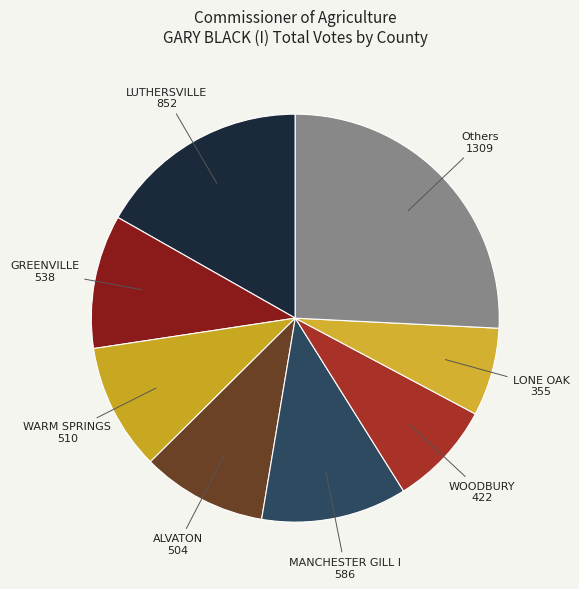

Combined, do ALVATON and LUTHERSVILLE account for over 50%?

No